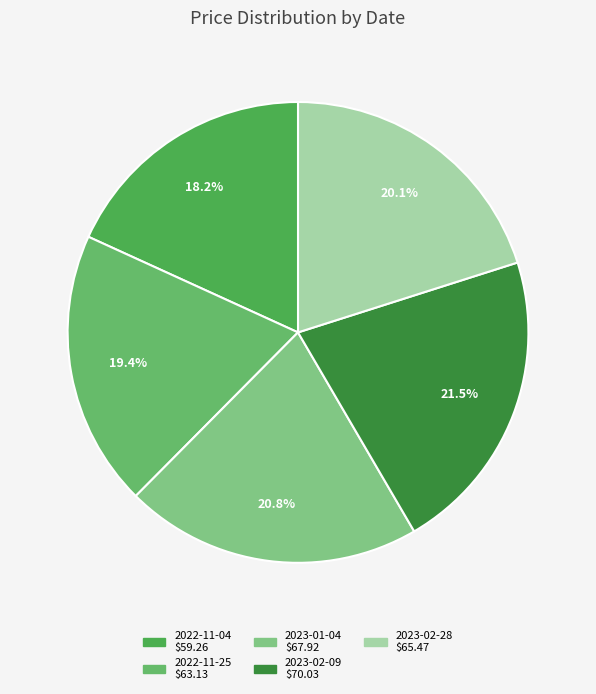

Is it true that 2022-11-25 is 19% of the pie?

True